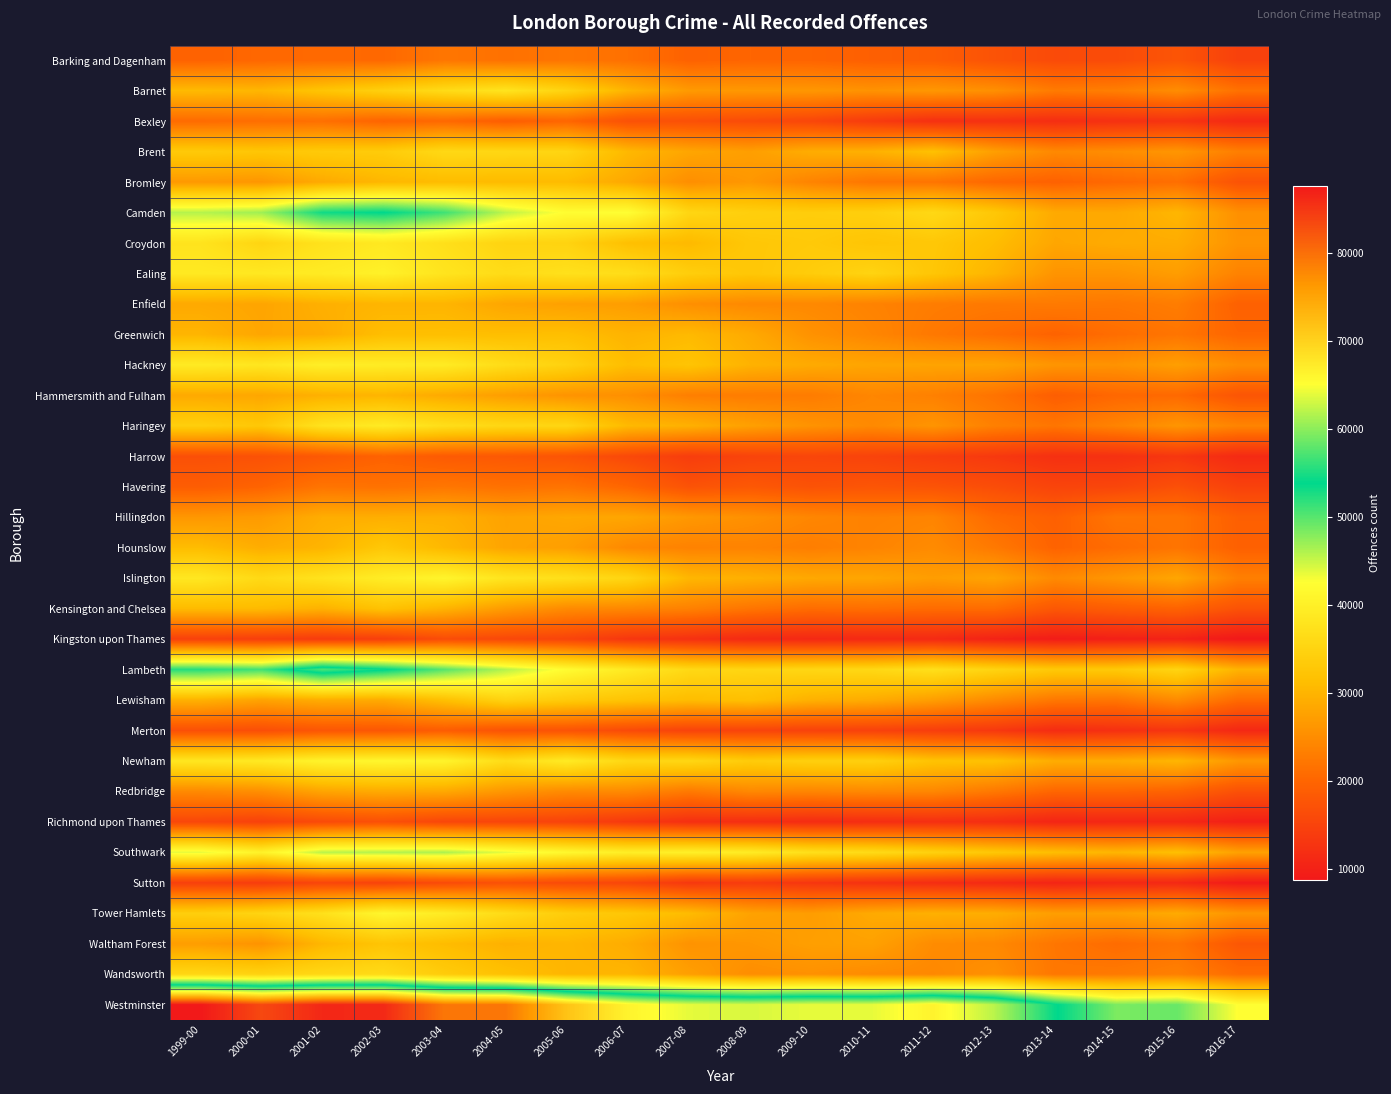

Count the number of categories in the chart.

18